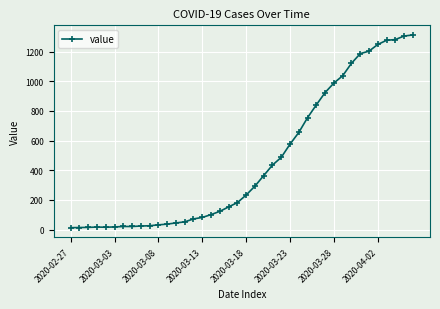

What is the difference between the maximum and minimum values?

1299